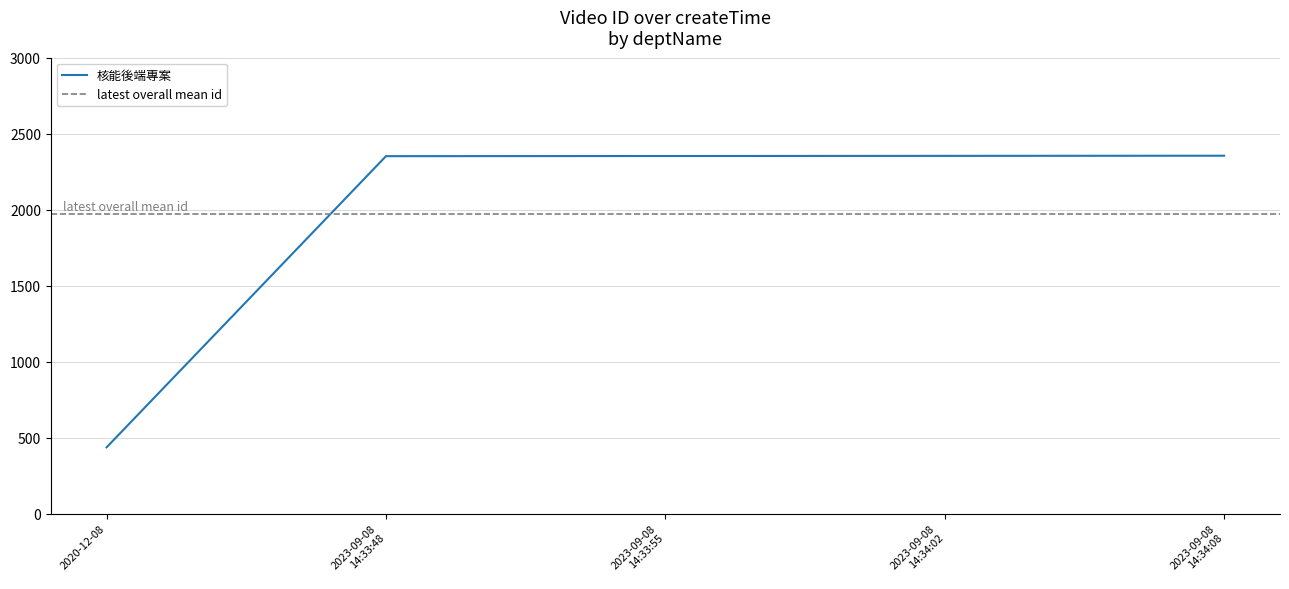

Rank the categories by value from highest to lowest.

2023-09-08 14:34:08, 2023-09-08 14:34:02, 2023-09-08 14:33:55, 2023-09-08 14:33:48, 2020-12-08